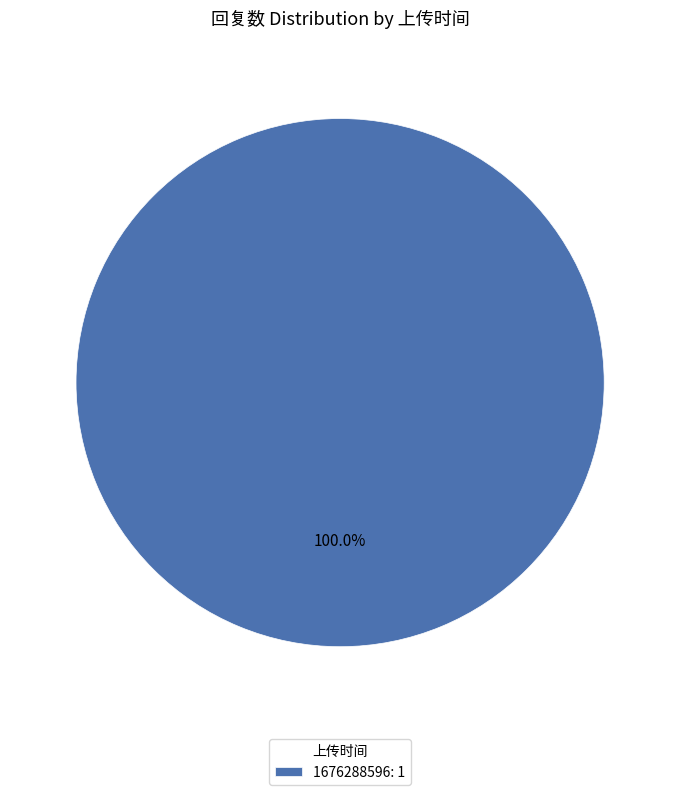

Which slice represents more than half of the pie?

1676288596: 1